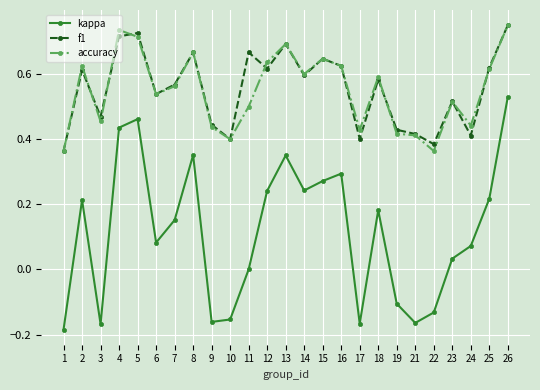

At which label does kappa reach its peak?

26